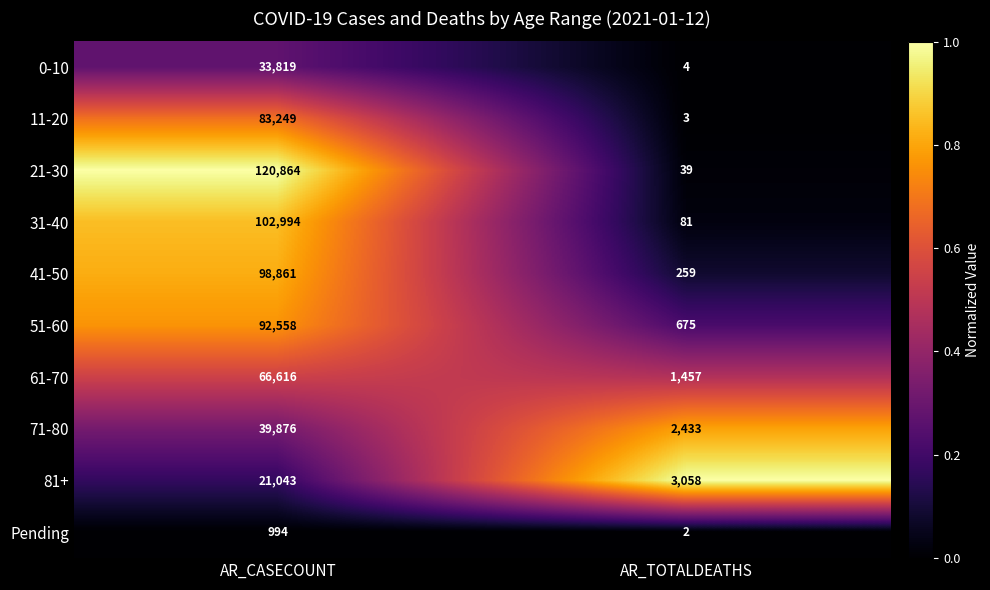

Reading right to left, extract all data points from this chart.

0-10: 4	33819
11-20: 3	83249
21-30: 39	120864
31-40: 81	102994
41-50: 259	98861
51-60: 675	92558
61-70: 1457	66616
71-80: 2433	39876
81+: 3058	21043
Pending: 2	994